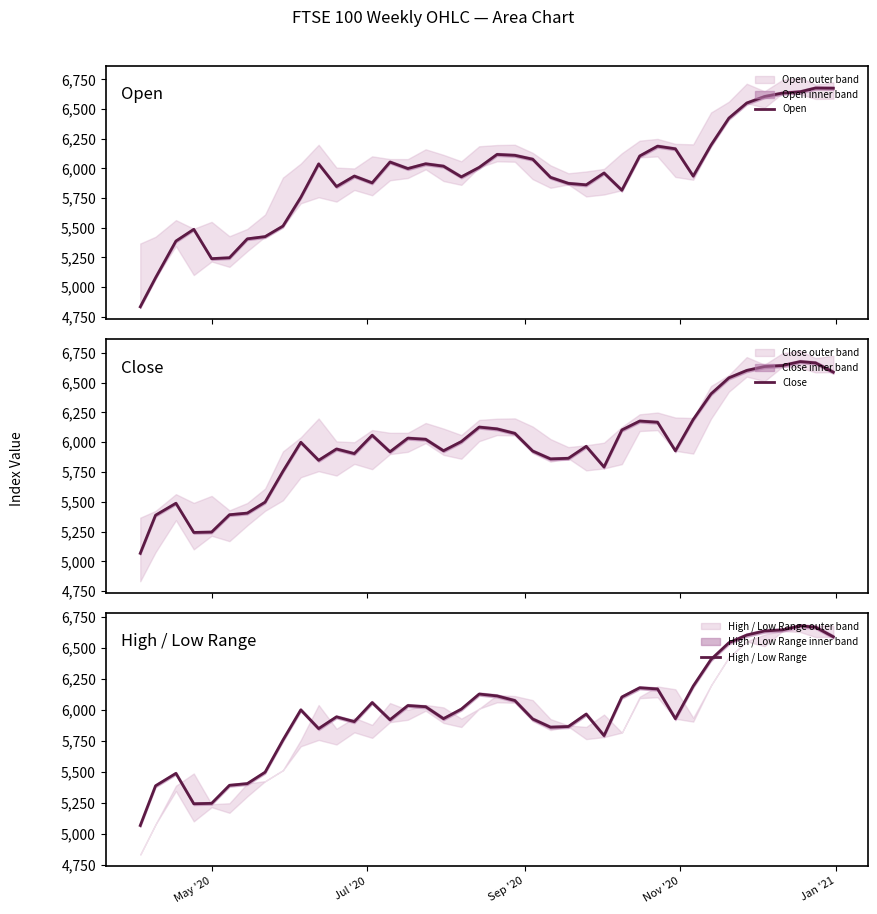

What is the minimum value for Open?

4833.1